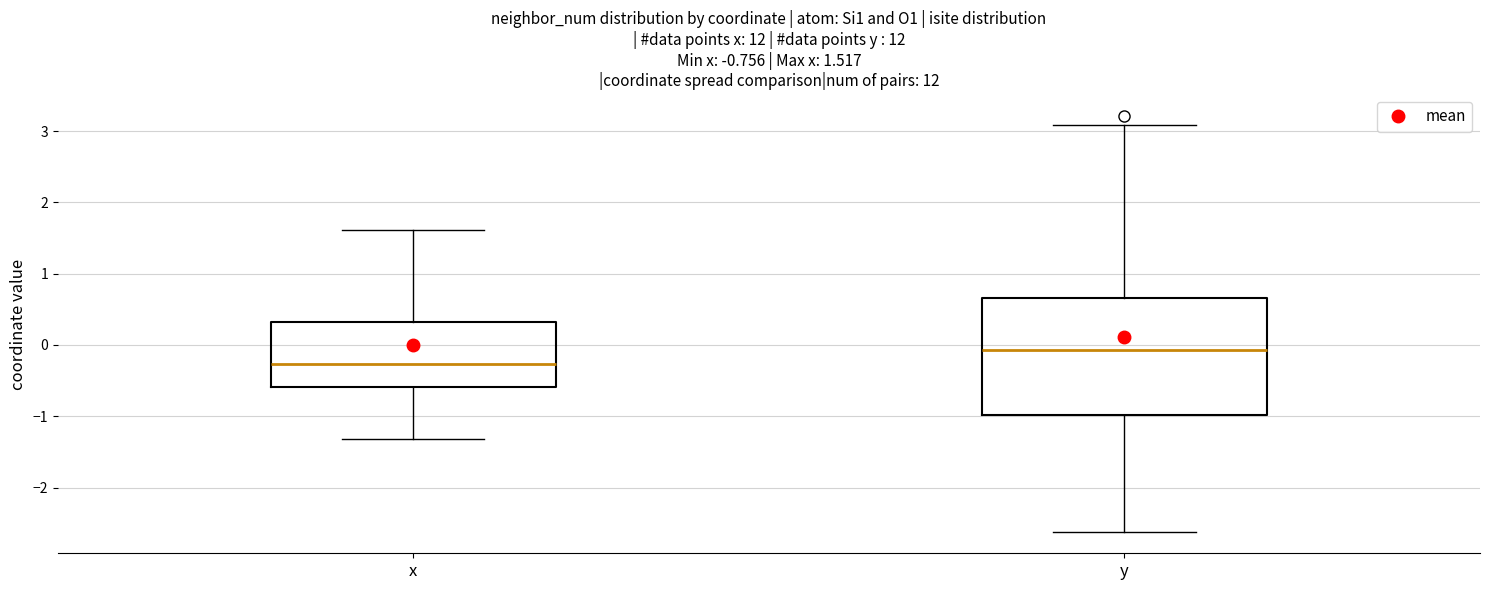

Which box's median line is the lowest?

x